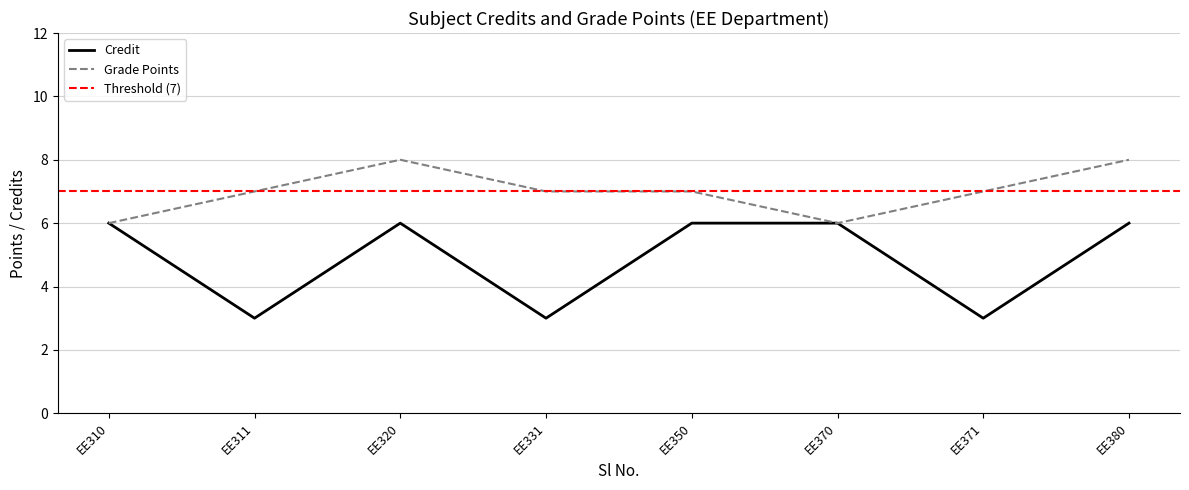

Which series has the largest range (max minus min)?

Credit